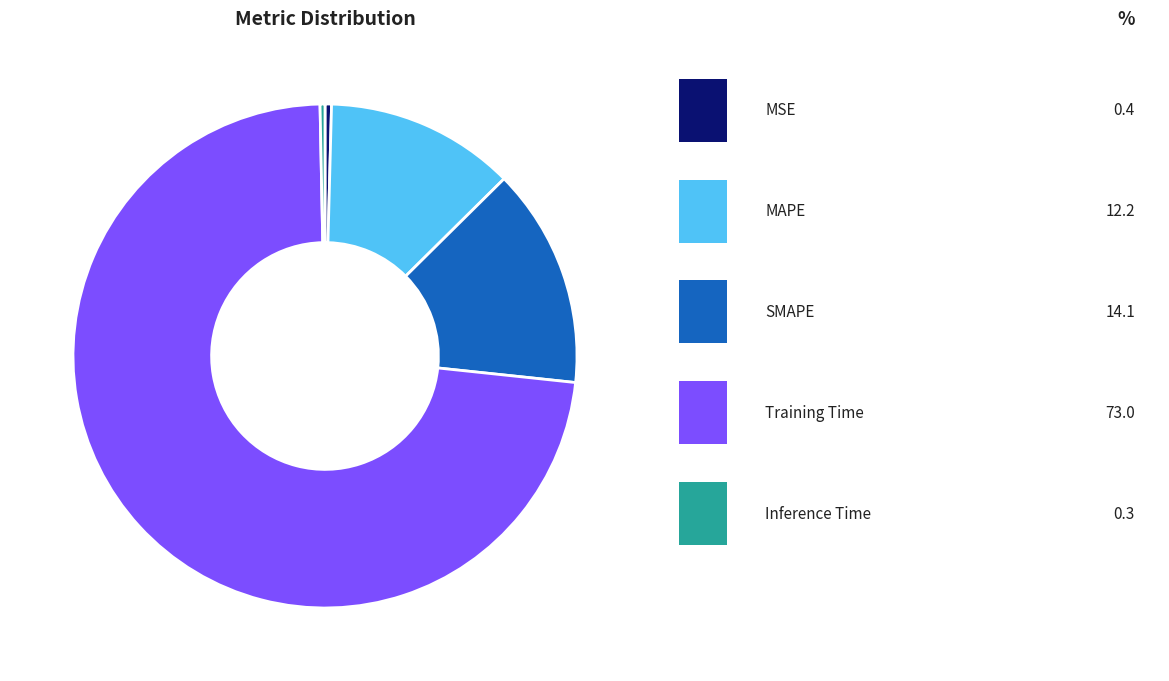

Is there a majority slice in this chart?

Yes